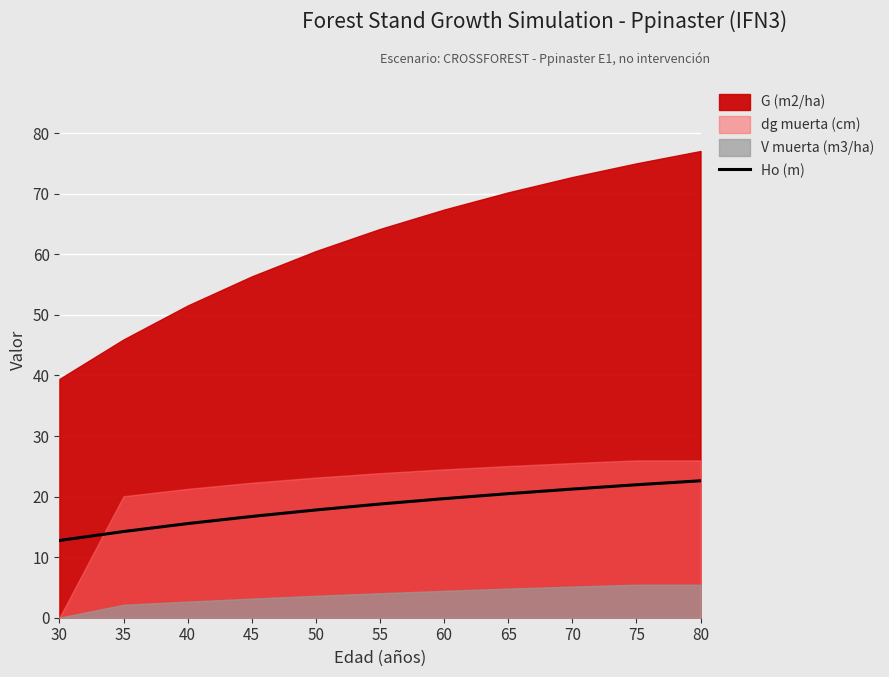

How many lines are shown in the chart?

1